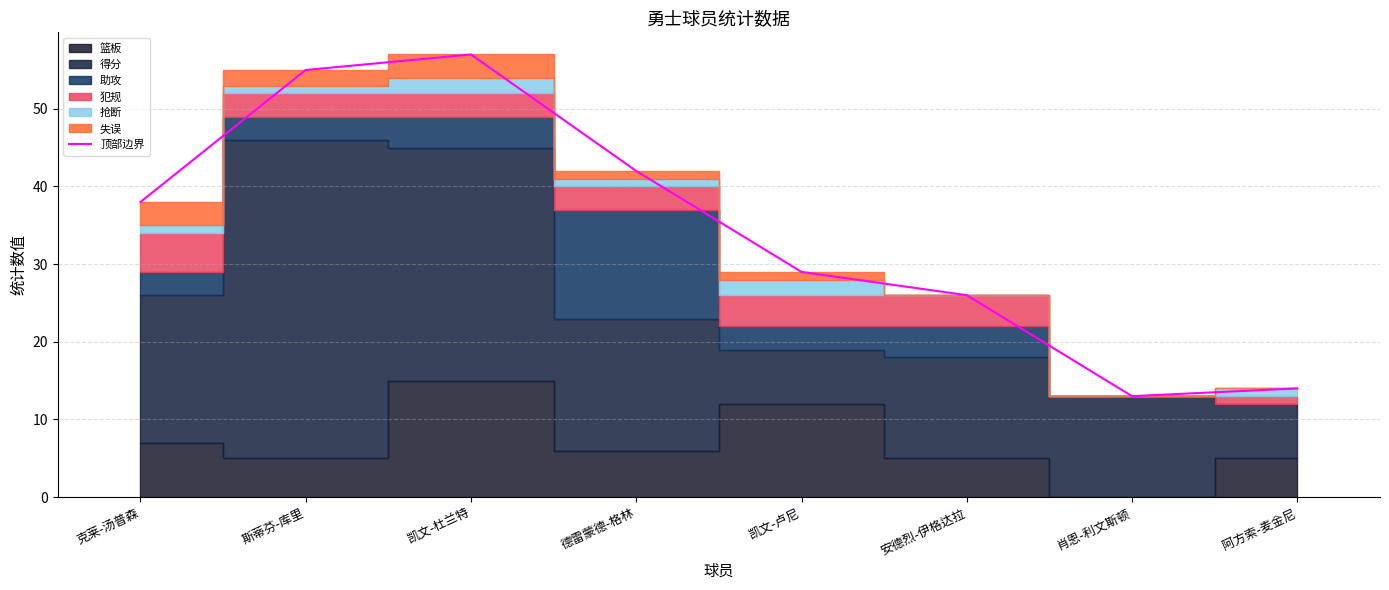

Does the chart have visible grid lines?

Yes